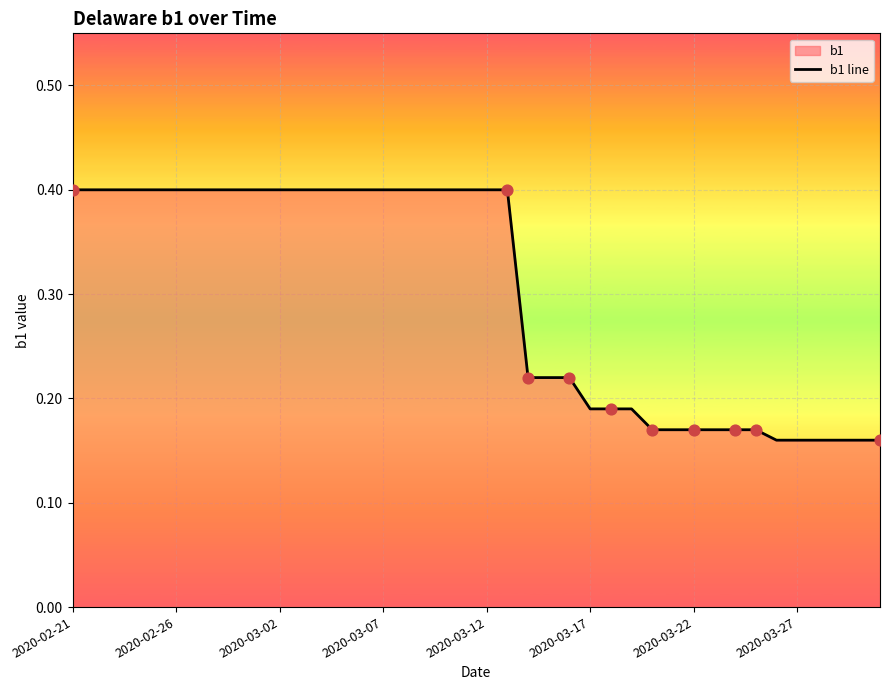

What is the maximum value shown in the chart?

0.4